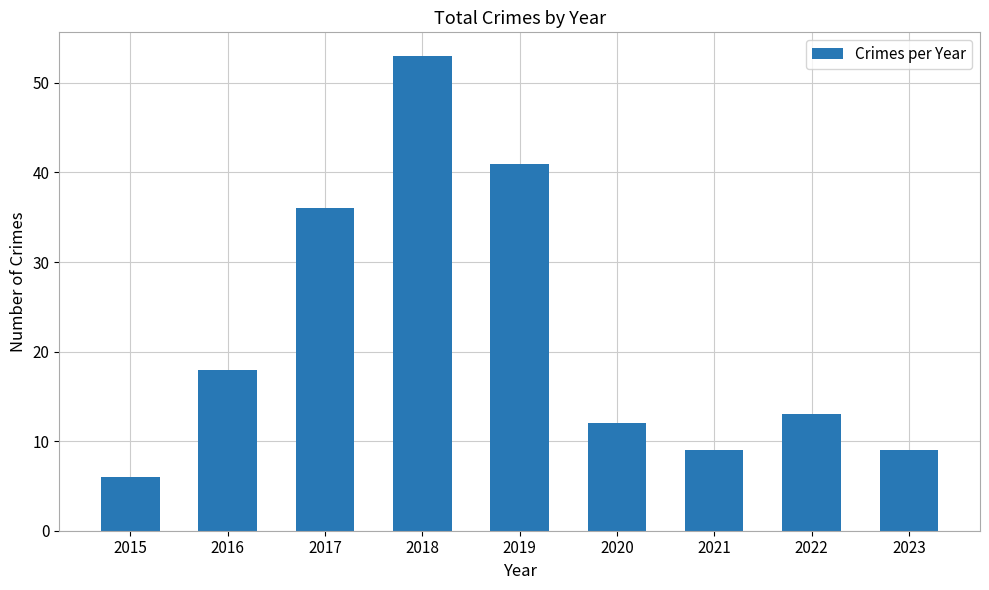

What is the change in value from 2016 to 2020?

-6